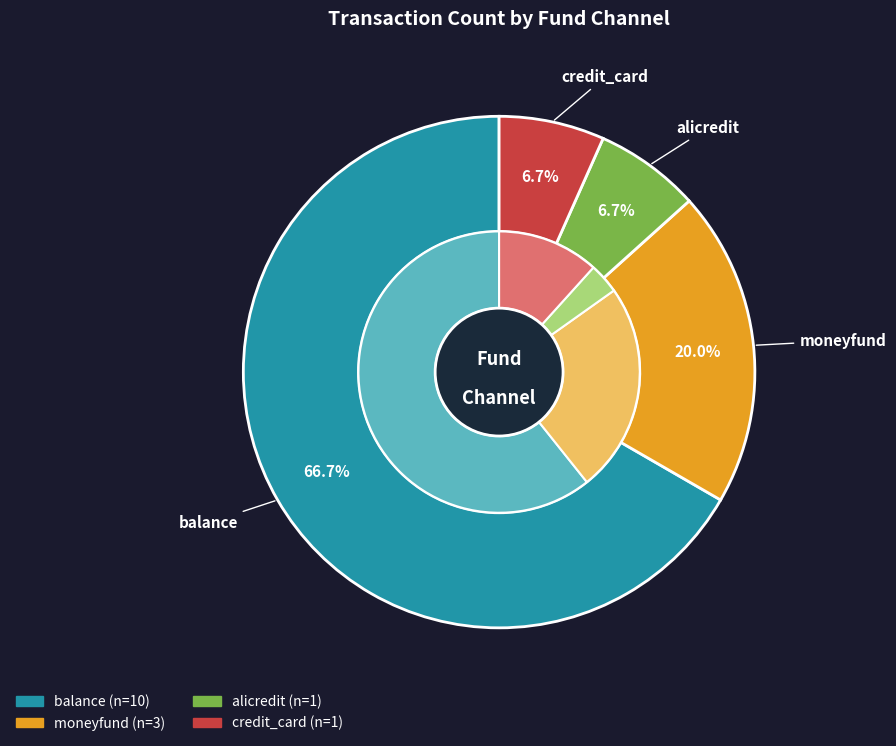

To the nearest percent, what is the combined percentage of alicredit and credit_card?

13%